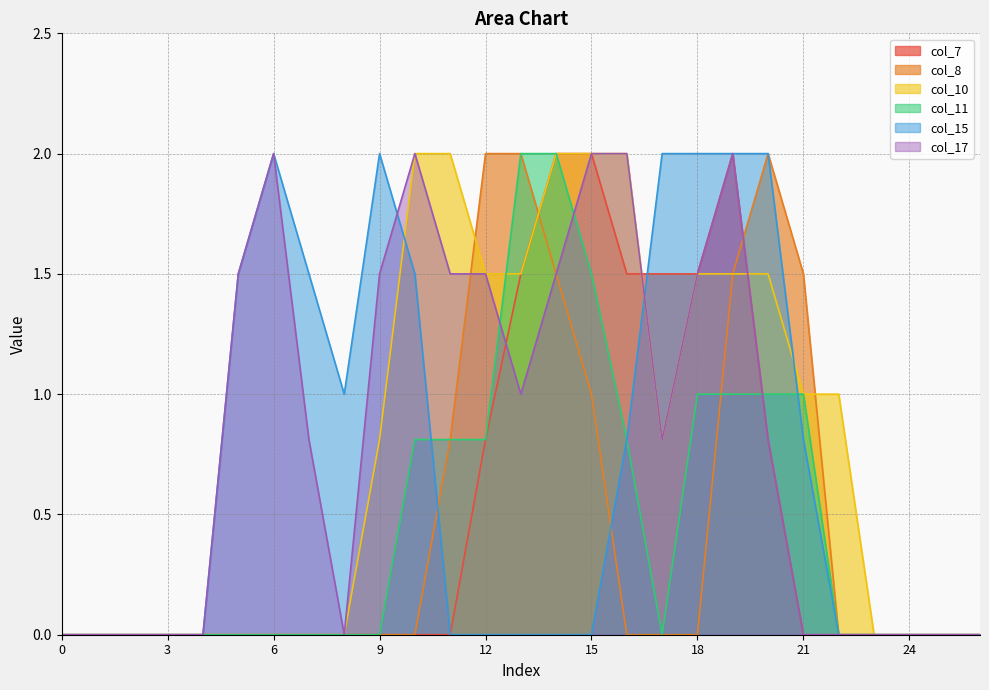

Where is the first local minimum for col_15?

8